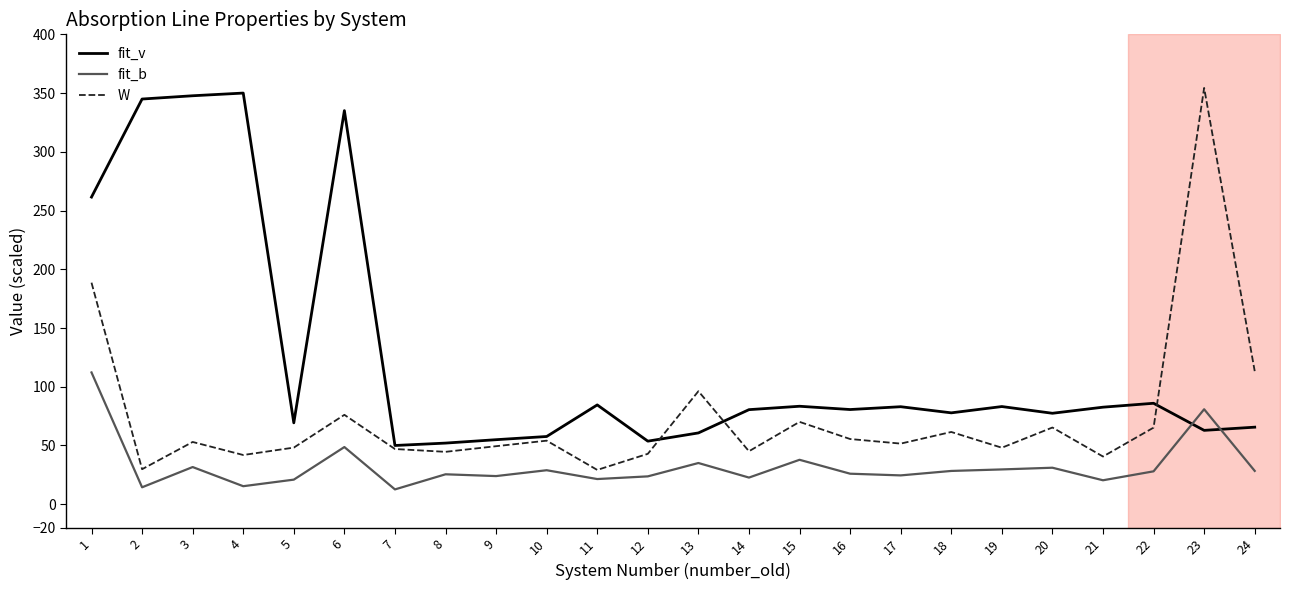

How many interior local peaks does the W series have?

8